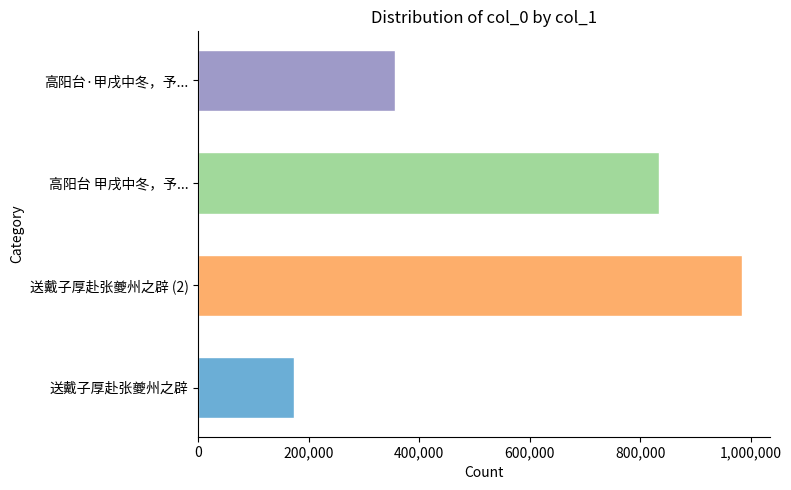

What is the greatest value displayed?

984968